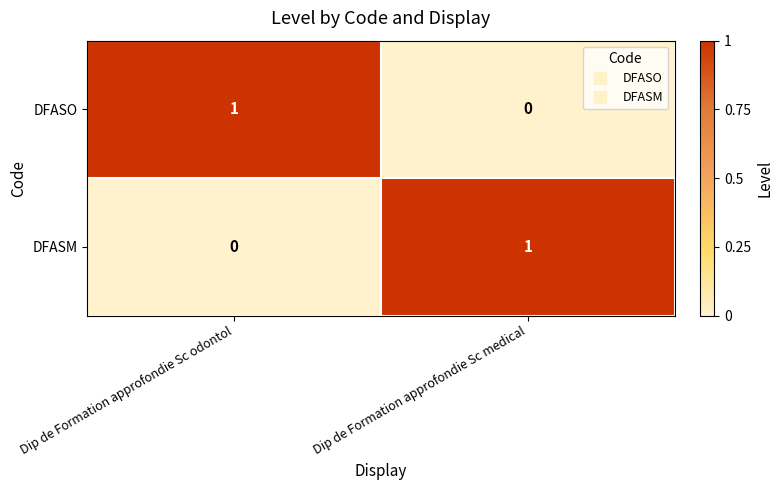

At Dip de Formation approfondie Sc odontol, list the series in order from largest to smallest.

DFASO, DFASM